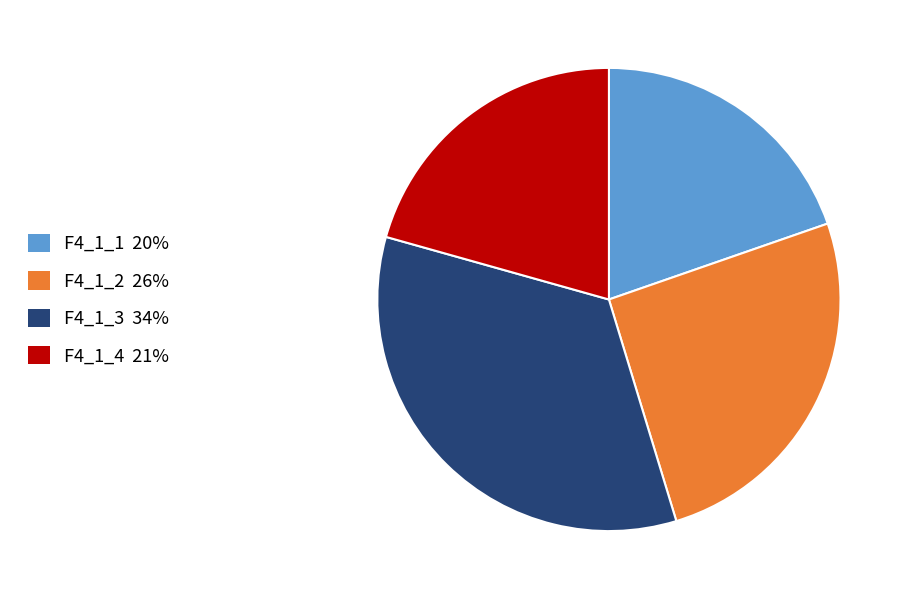

Rank the categories by value from highest to lowest.

F4_1_3, F4_1_2, F4_1_4, F4_1_1